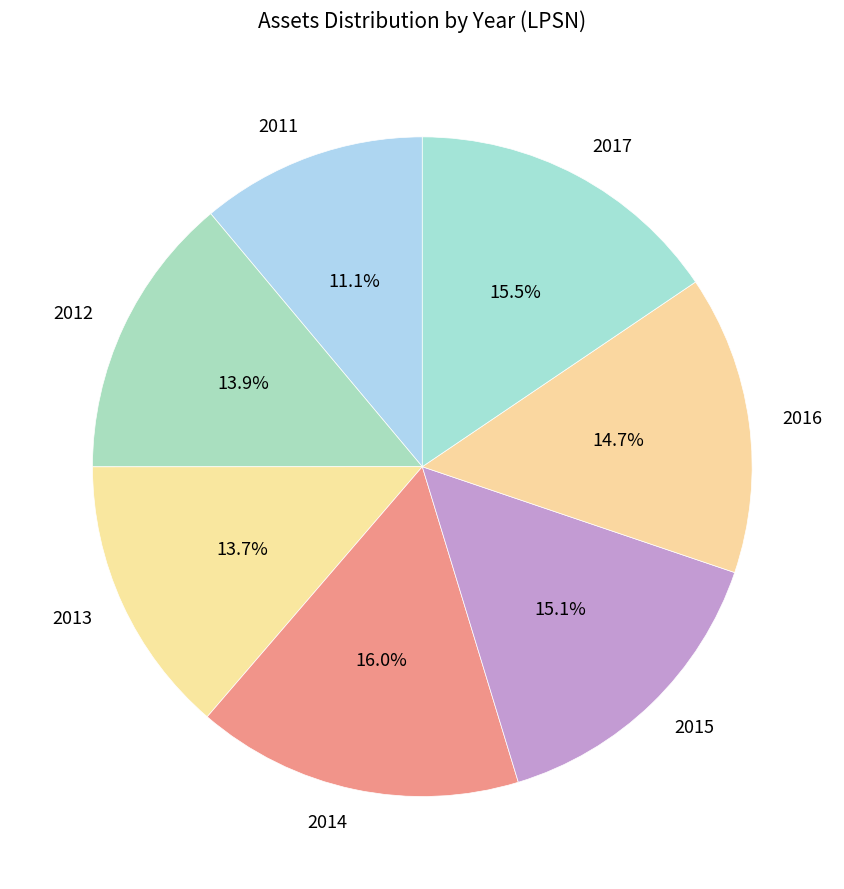

What percentage do 2017 and 2011 together represent?

26.6%